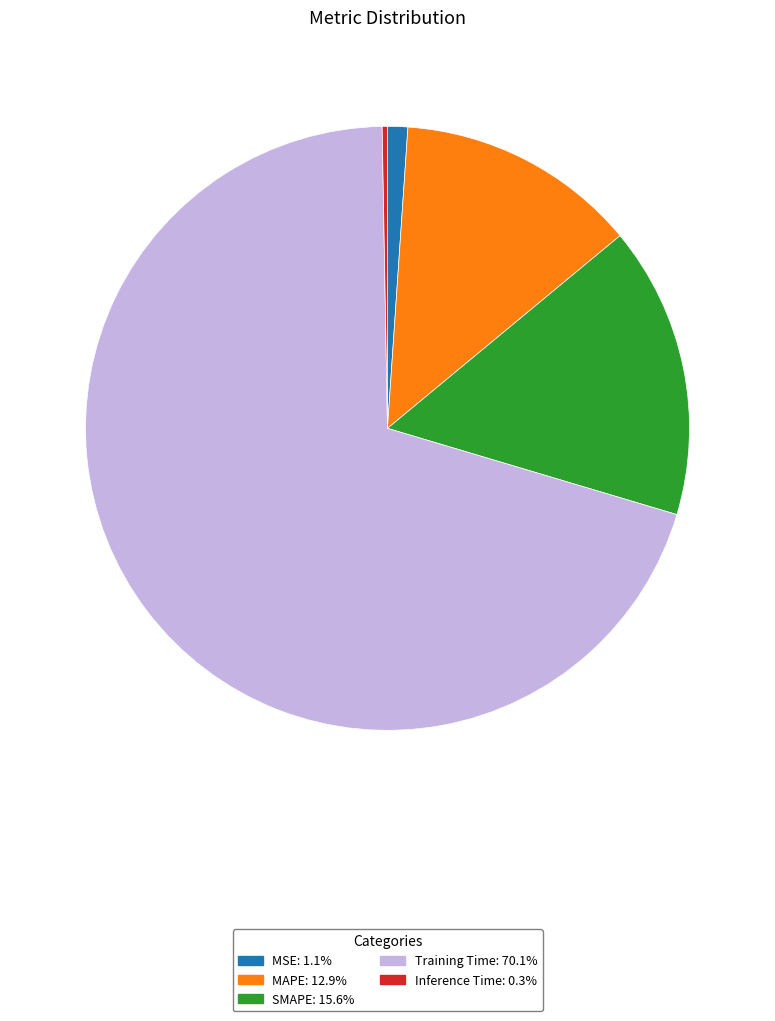

Count the number of slices in the pie.

5